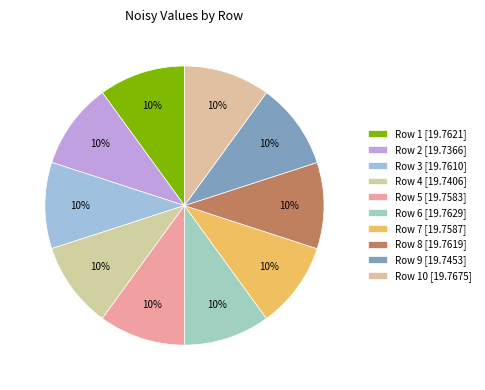

How many slices are in this pie chart?

10